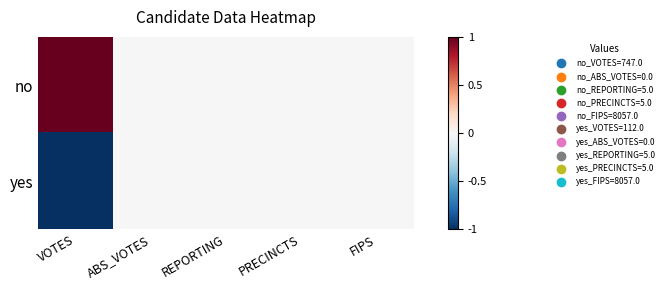

Reading right to left, what are all the values shown in this chart?

no: FIPS=0	PRECINCTS=0	REPORTING=0	ABS_VOTES=0	VOTES=1
yes: FIPS=0	PRECINCTS=0	REPORTING=0	ABS_VOTES=0	VOTES=-1